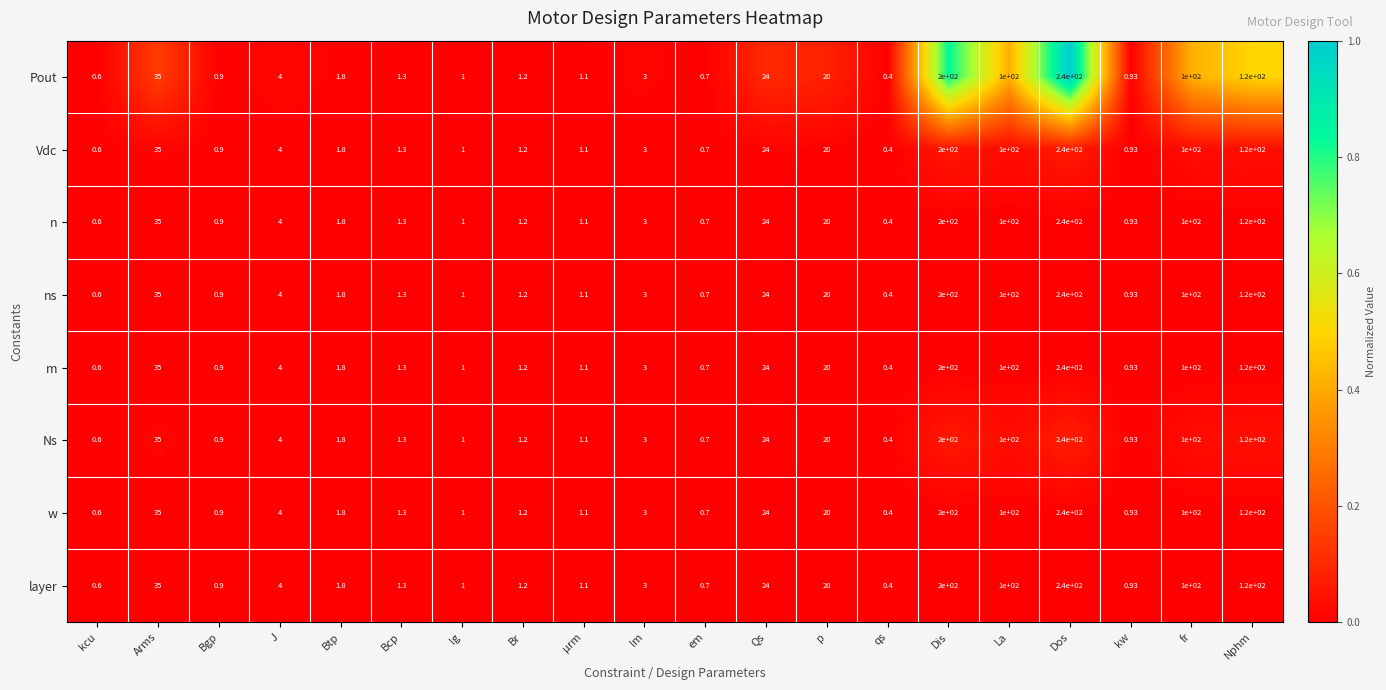

Where does the Ns series first go above 3?

Arms